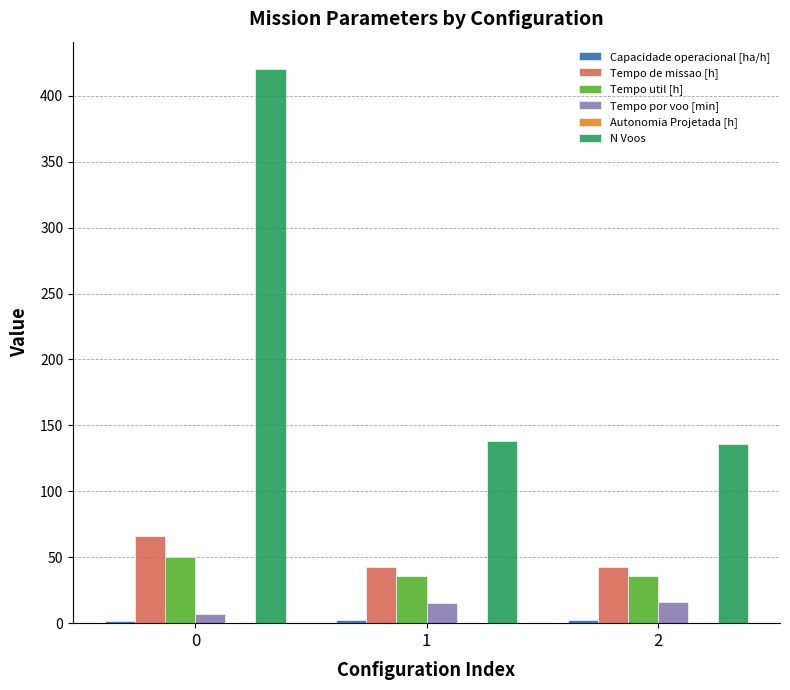

What is the highest value of the Tempo de missao [h] series?

66.4